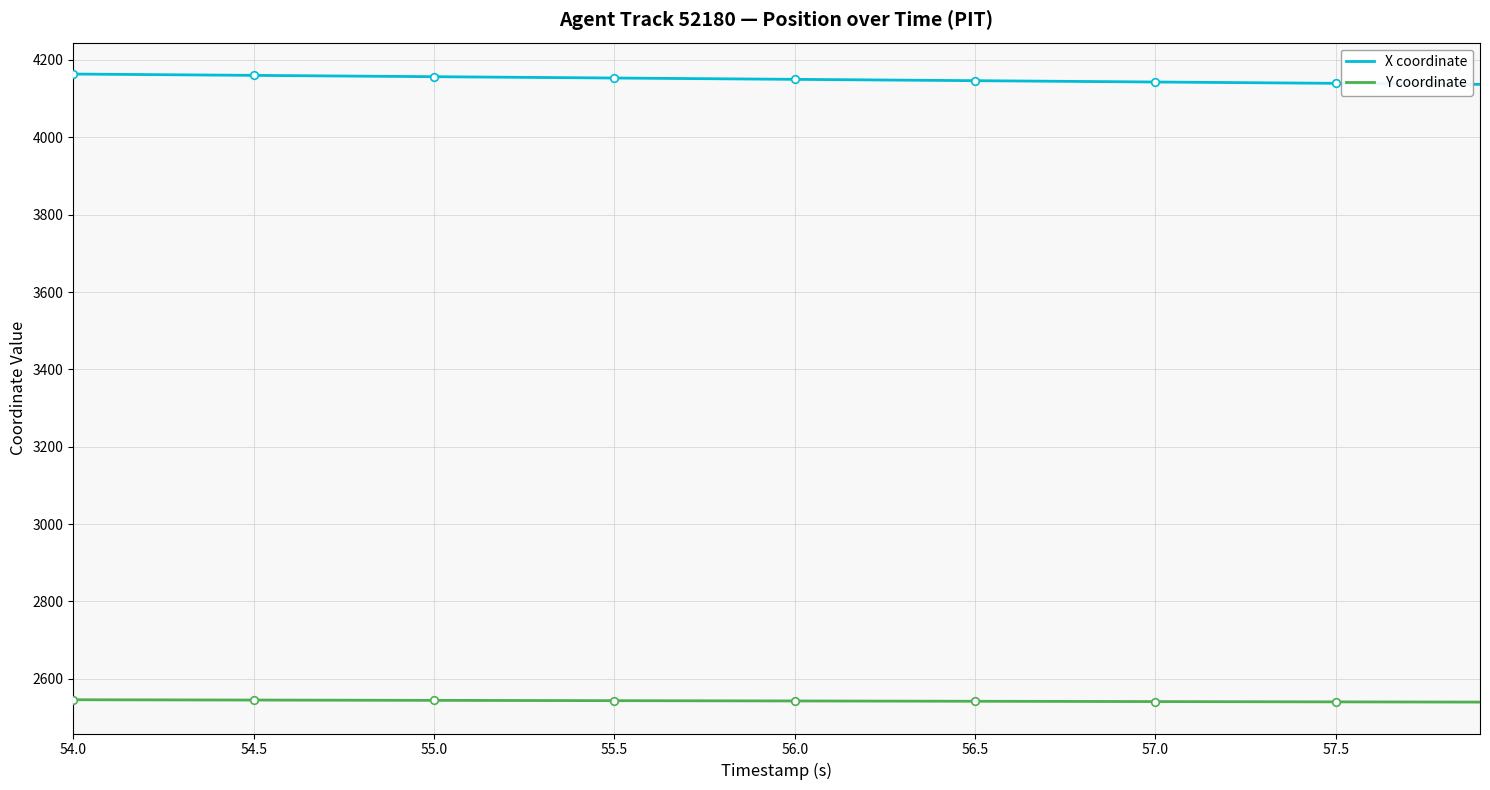

What are all the series names shown in the legend?

X coordinate, Y coordinate